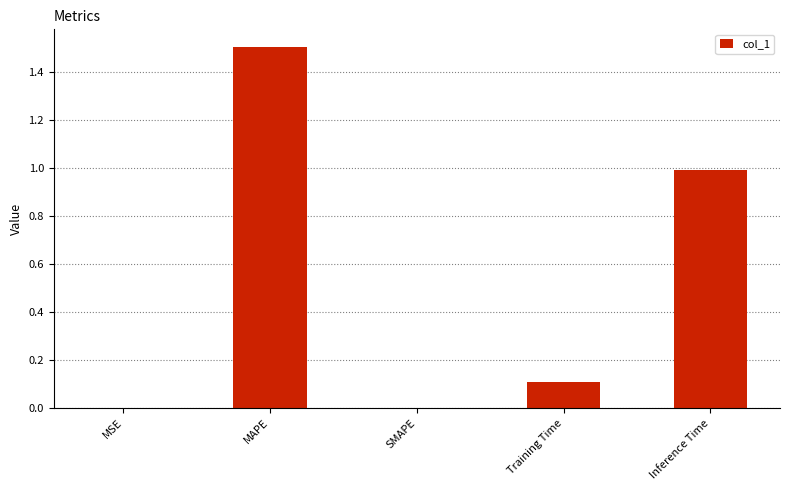

The value at MAPE is 0.8. True or false?

False